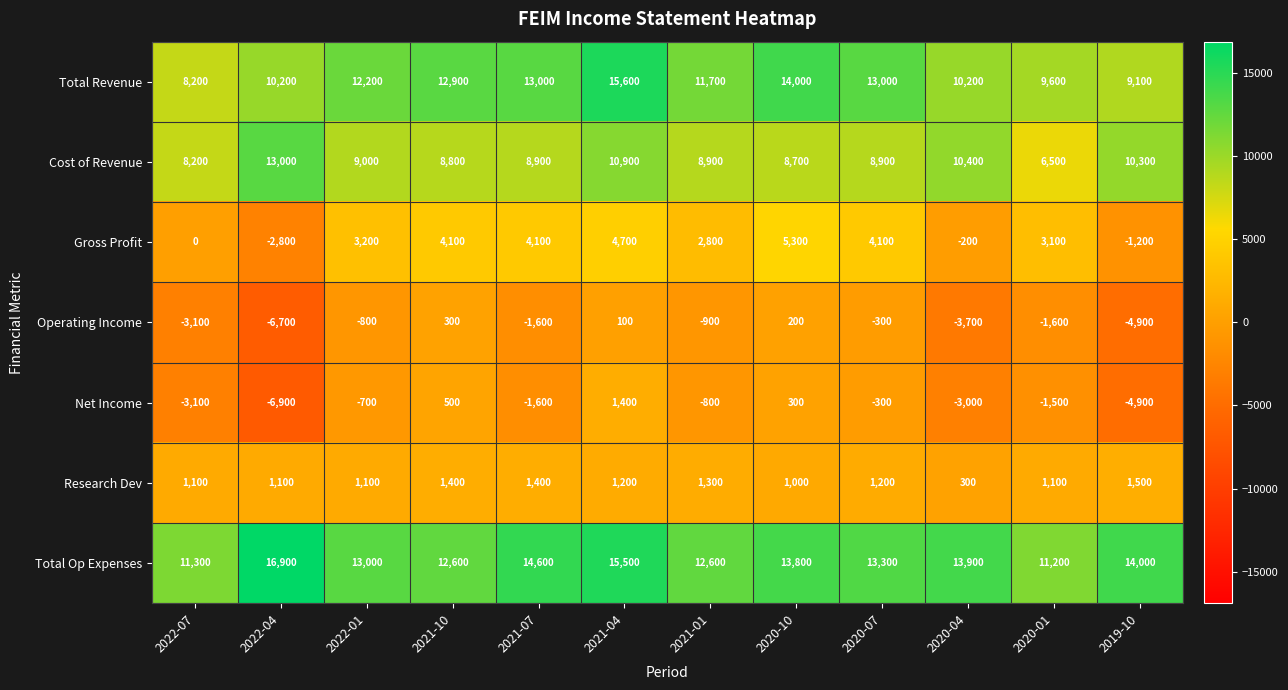

At which category is the sum across all series the highest?

2021-04